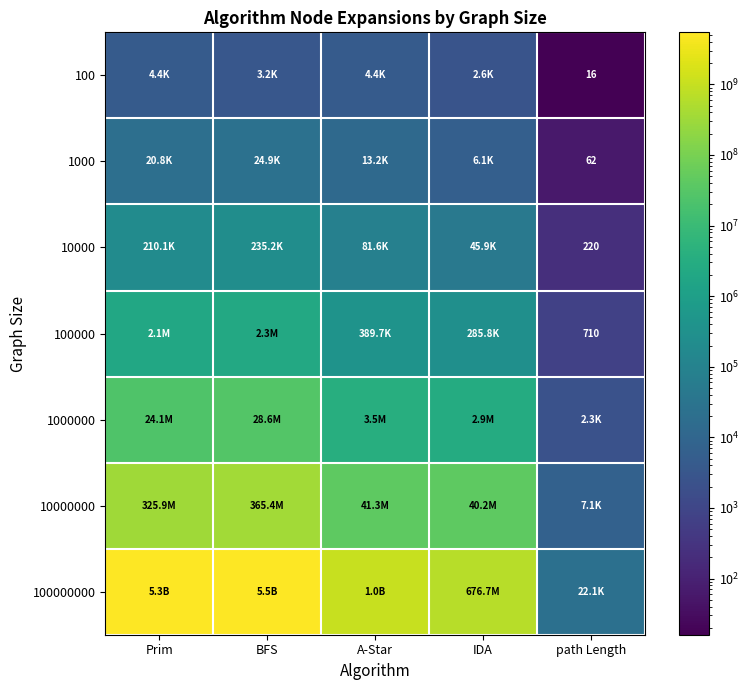

The value of 100 at path Length is 4. True or false?

False